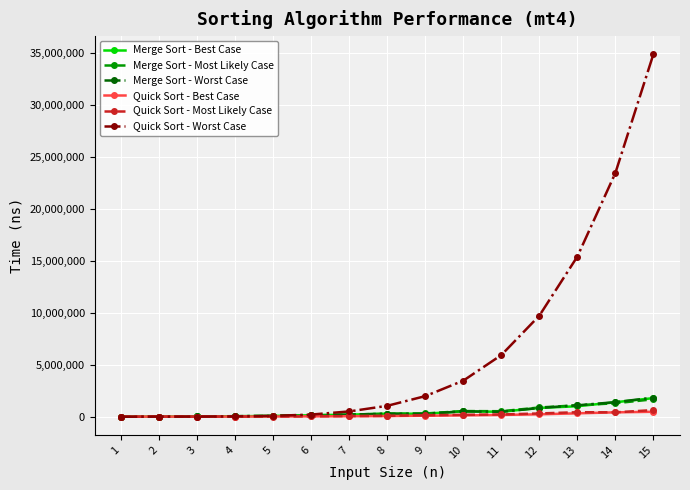

What is the highest value of the Merge Sort - Best Case series?

1817458